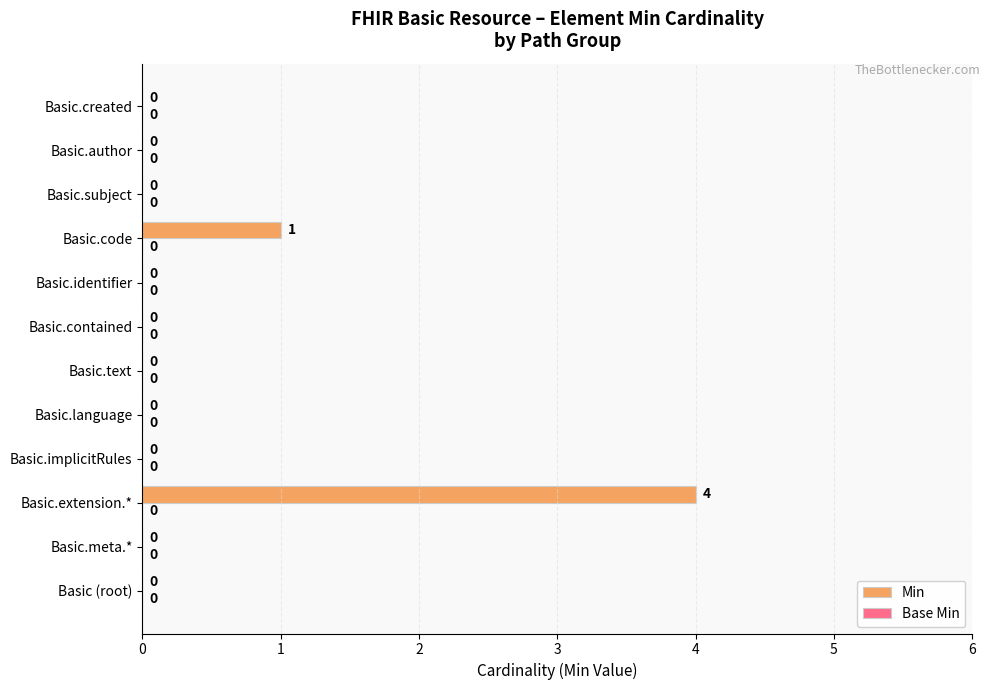

What is the maximum value shown in the chart?

4